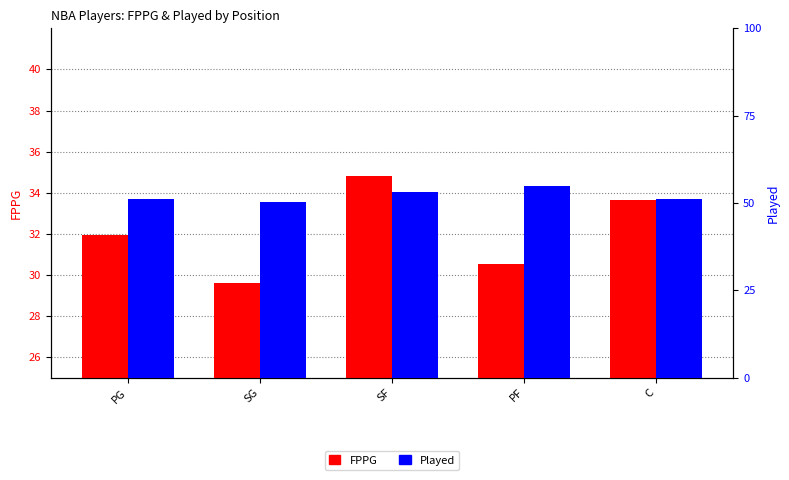

What is the label of the 4th bar from the left?

PF